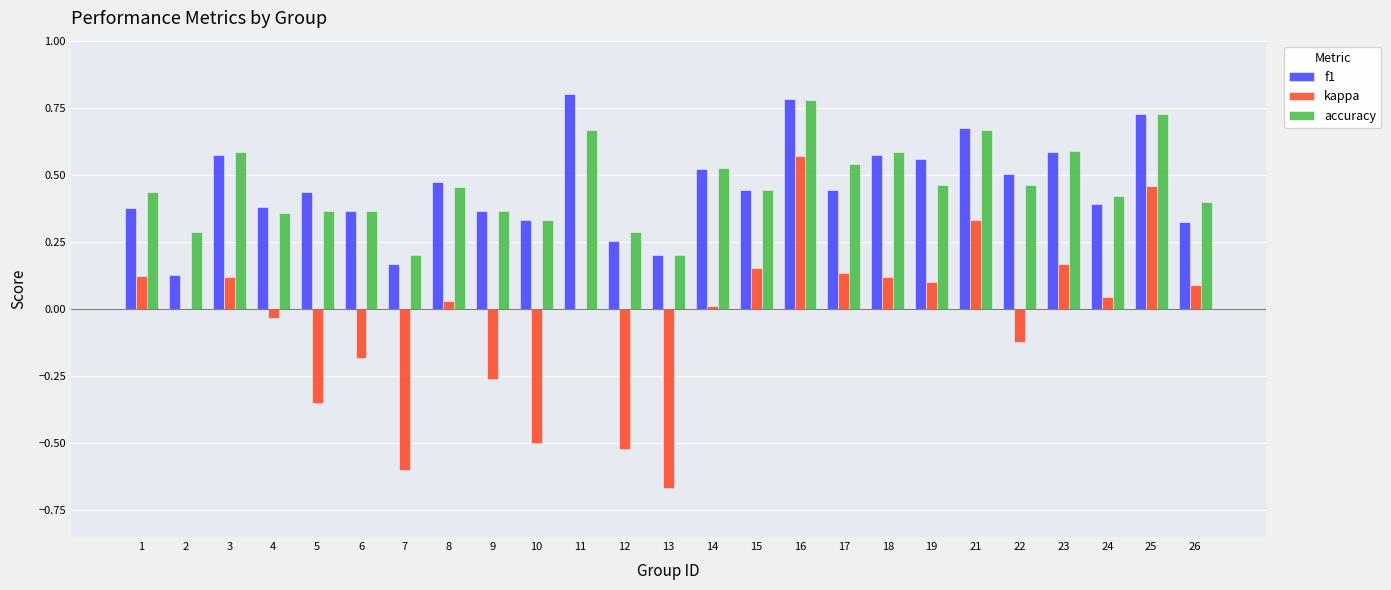

Is it true that f1 equals 1.0 at 18?

False